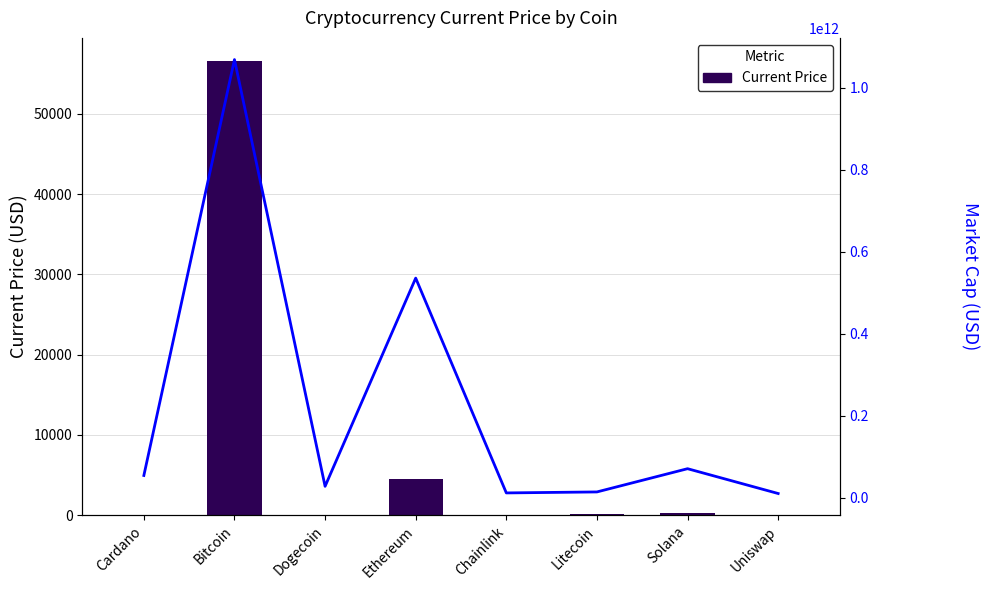

List the series in order of their peak value, lowest first.

Current Price, Market Cap